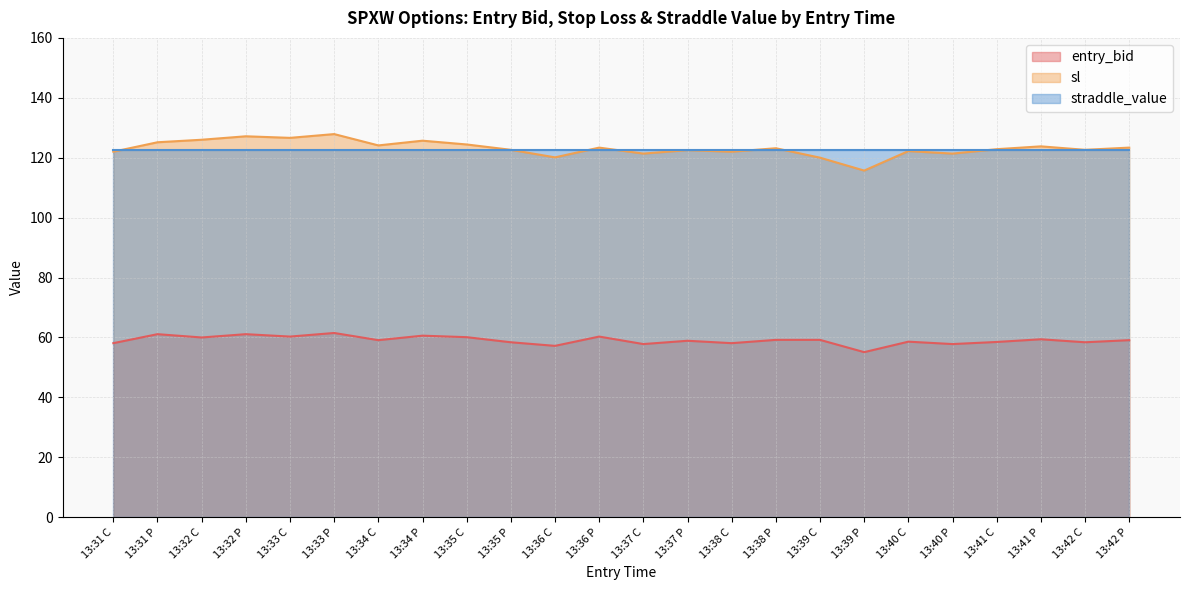

What is the highest value of the sl series?

127.9